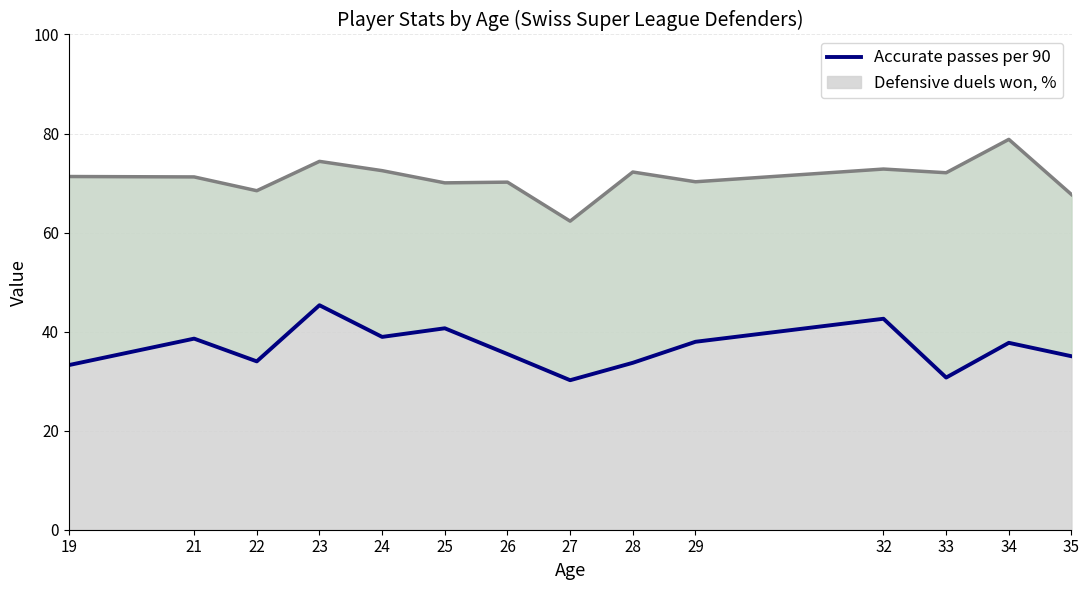

What is the difference between the maximum and minimum values?

15.1